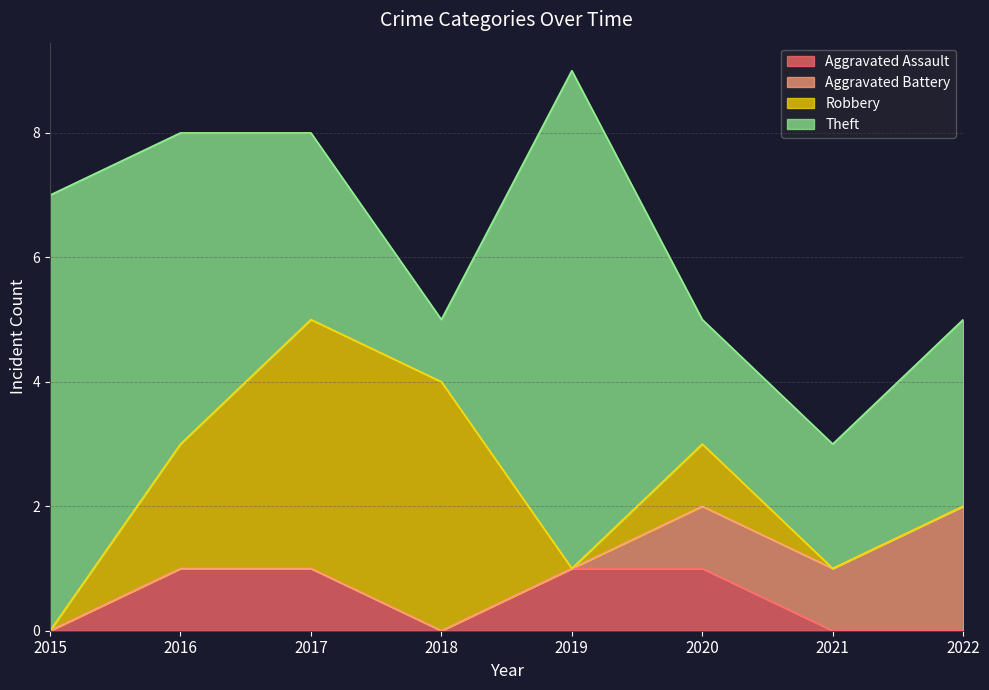

Reading left to right, what are all the values shown in this chart?

Aggravated Assault: 0	1	1	0	1	1	0	0
Aggravated Battery: 0	0	0	0	0	1	1	2
Robbery: 0	2	4	4	0	1	0	0
Theft: 7	5	3	1	8	2	2	3